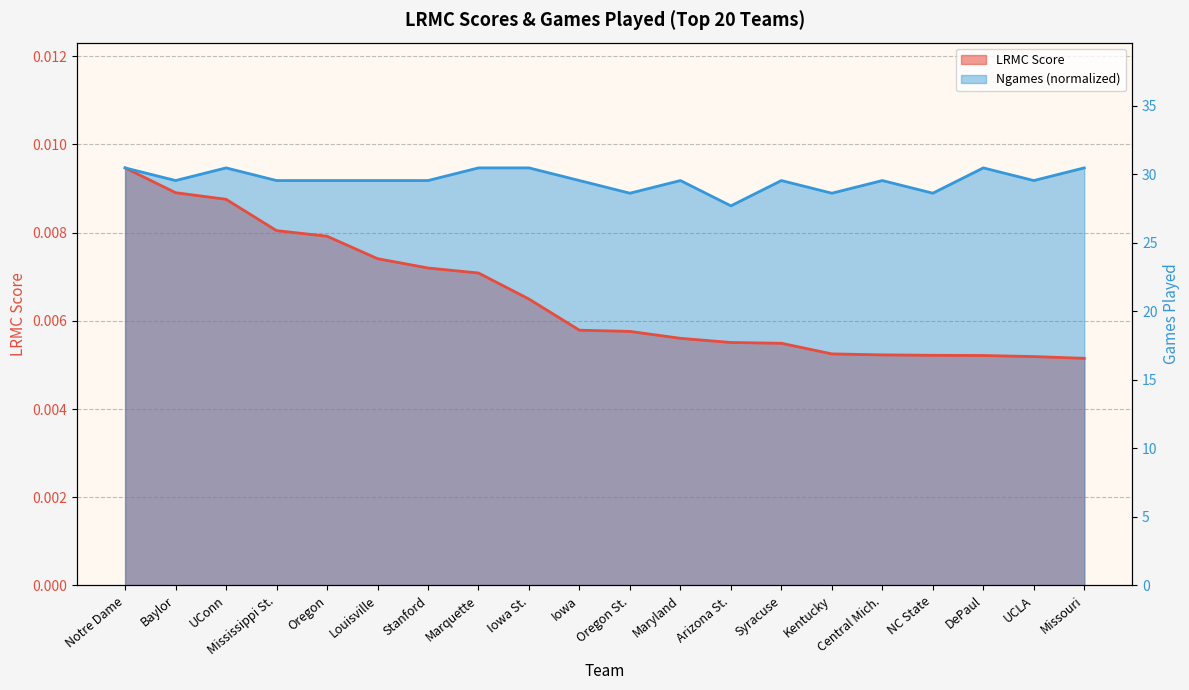

What are all the series names shown in the legend?

LRMC, ngames